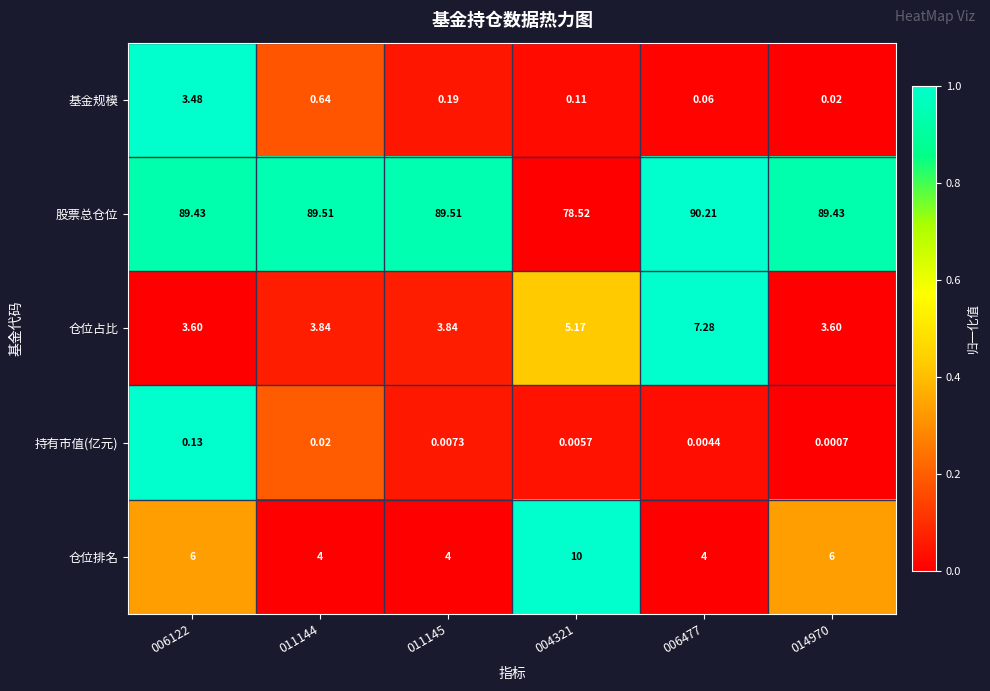

Which series changed the most between 004321 and 014970?

股票总仓位